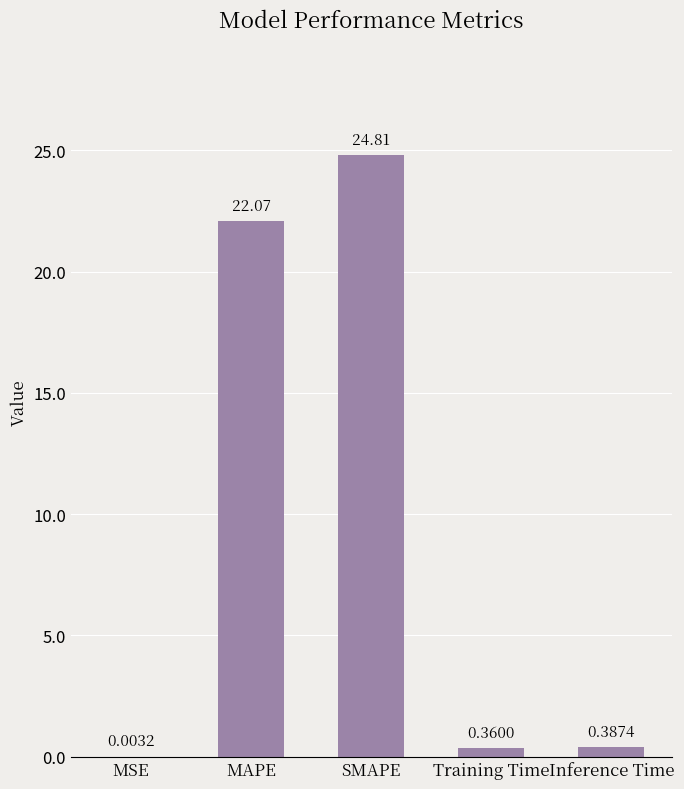

What is the sum of the values at Training Time and MAPE?

22.4